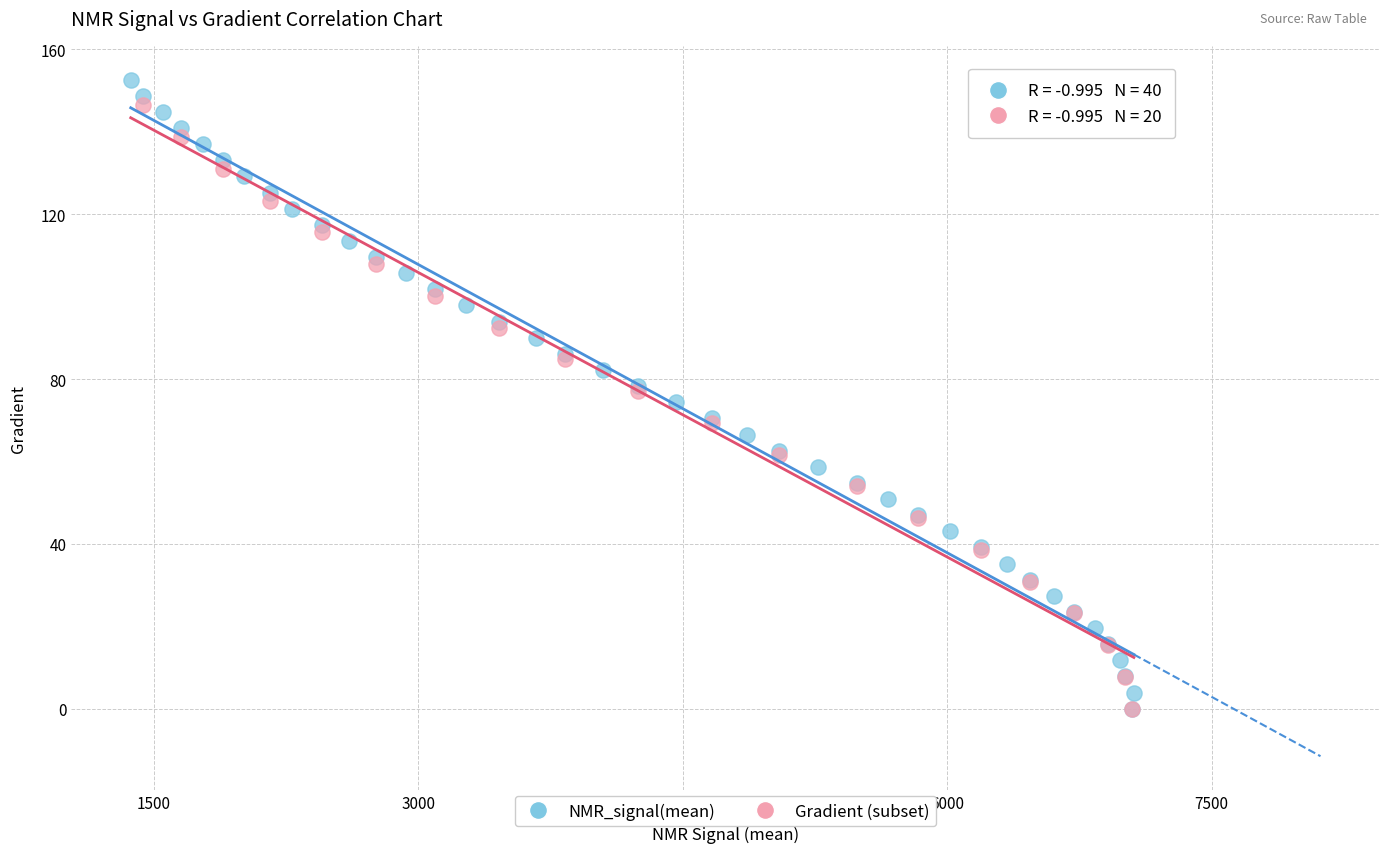

What are all the series names shown in the legend?

NMR_signal(mean), Gradient (subset)